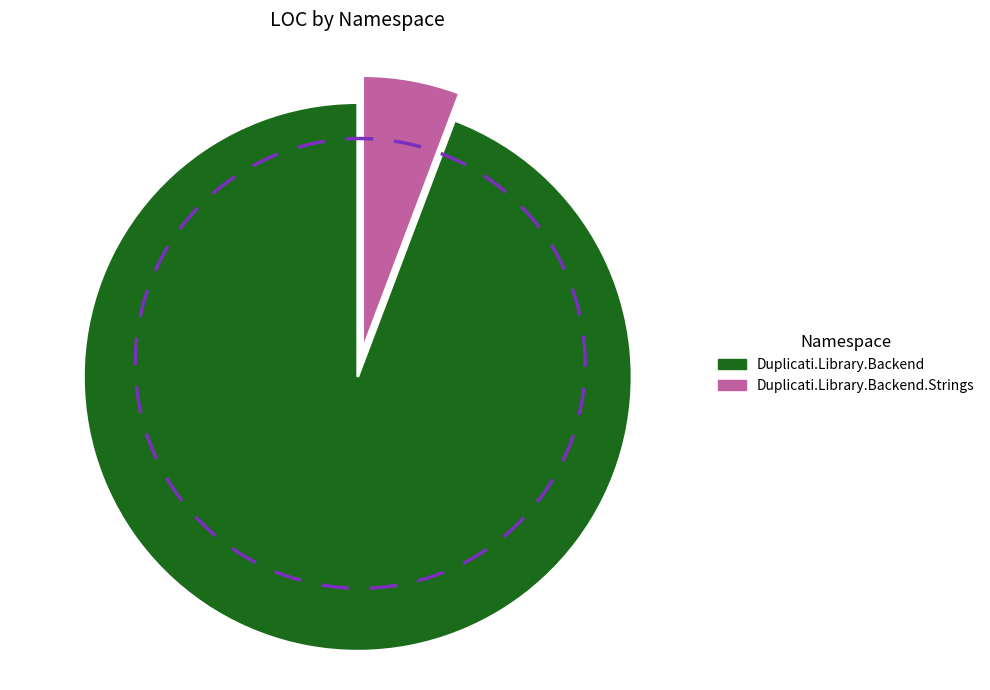

Do Duplicati.Library.Backend and Duplicati.Library.Backend.Strings together represent more than half of the pie?

Yes